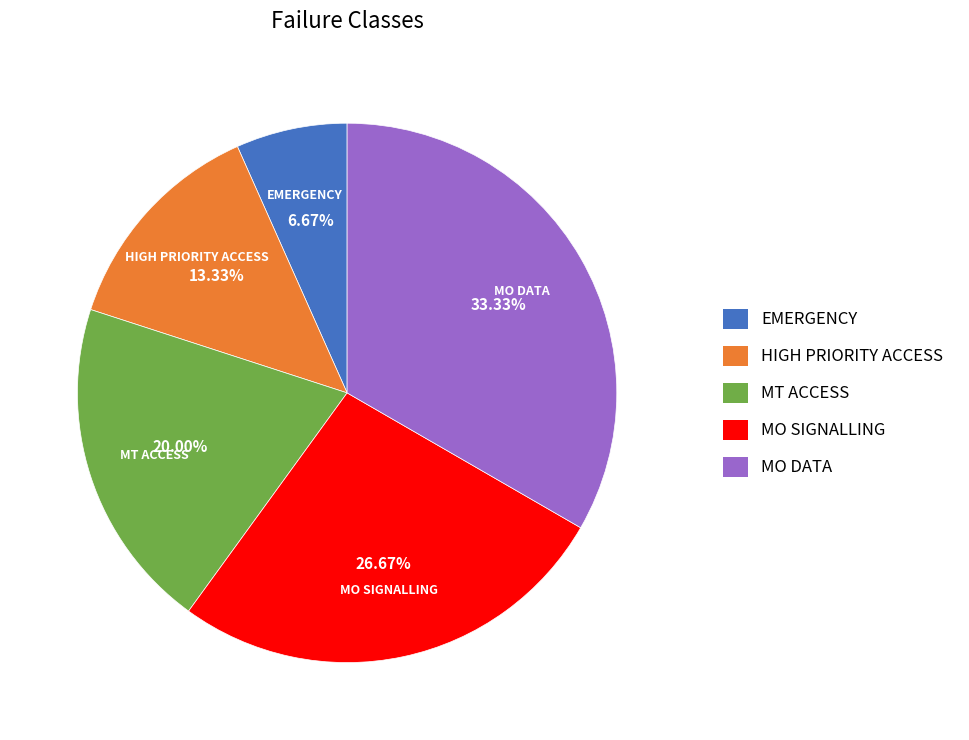

To the nearest percent, what is the average slice percentage?

20%